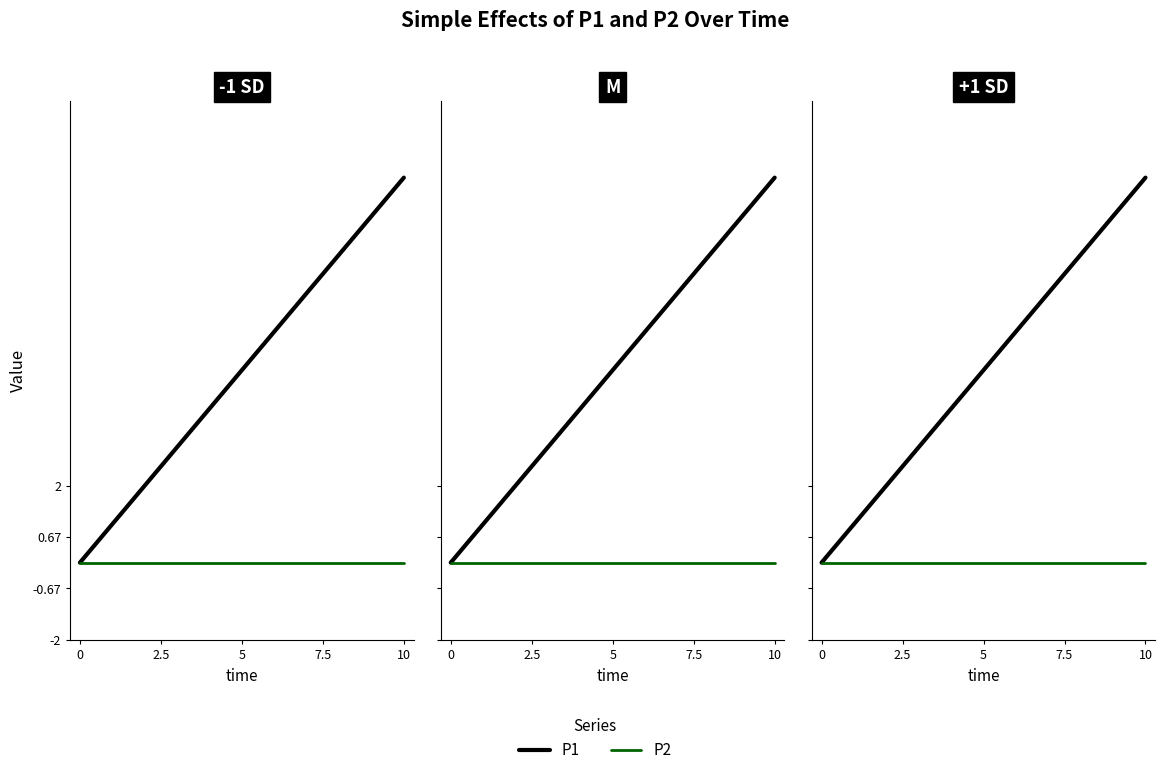

Count the P1 values in the range 2 to 8.

7